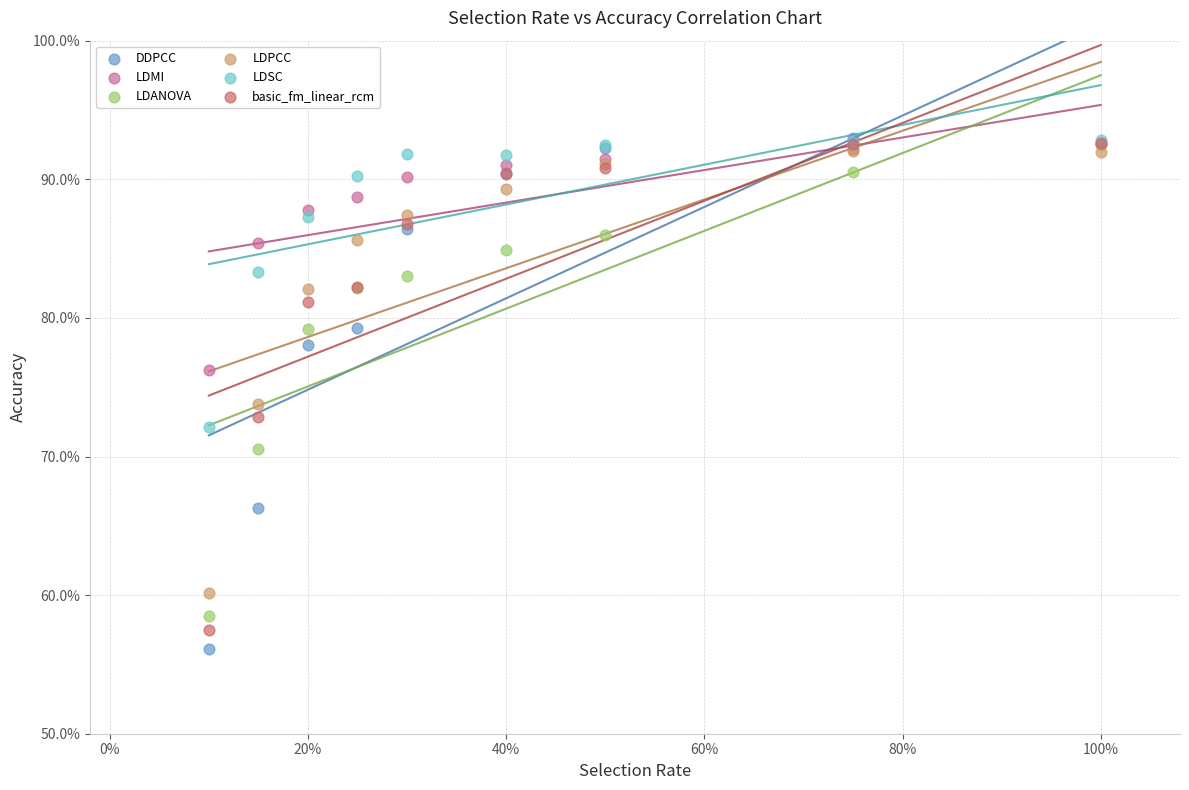

Which series has the largest Y range (max minus min)?

DDPCC